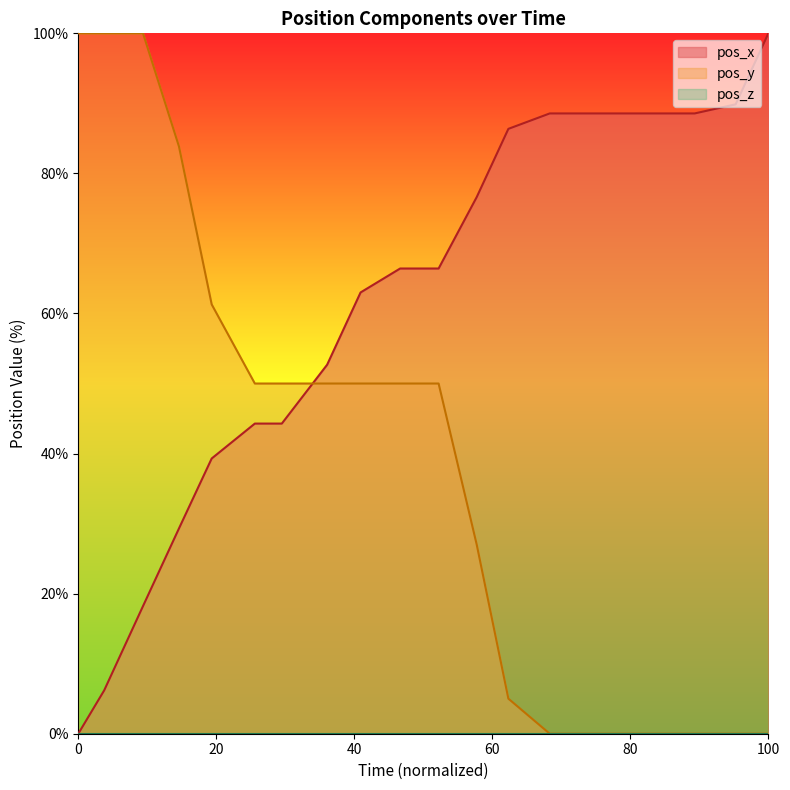

True or false: pos_y has more than 0 interior local peaks.

False